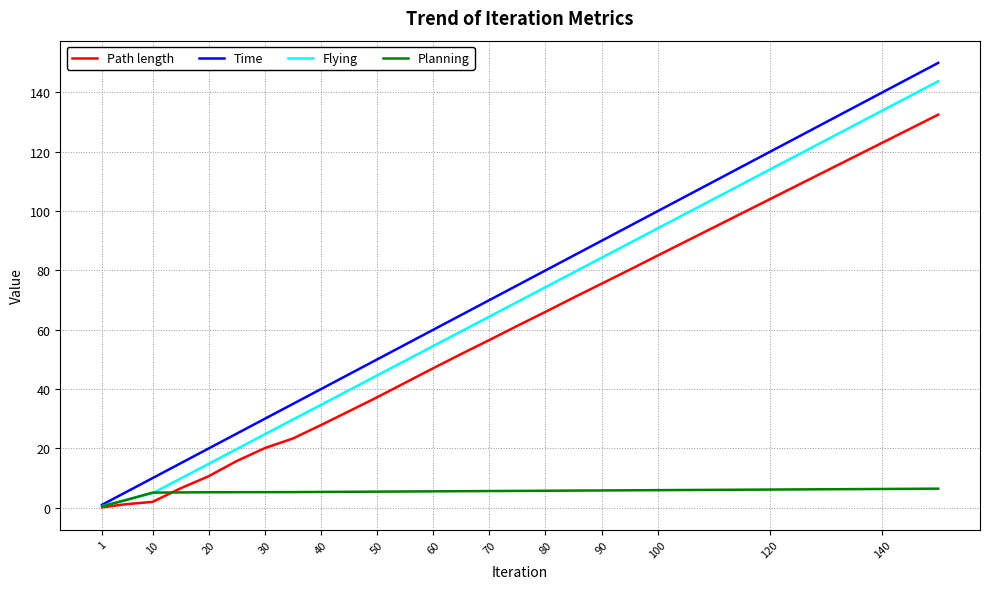

Which series has the widest spread of values?

Time